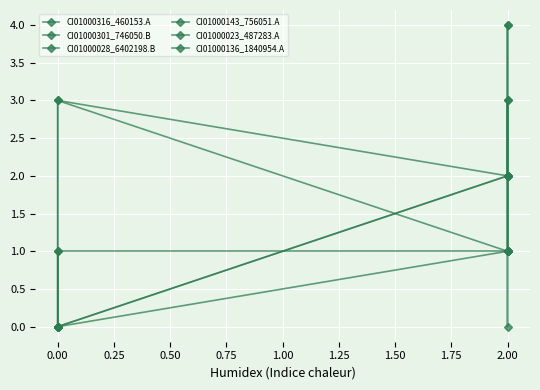

True or false: CI01000028_6402198.B has more than 1 interior local peaks.

False